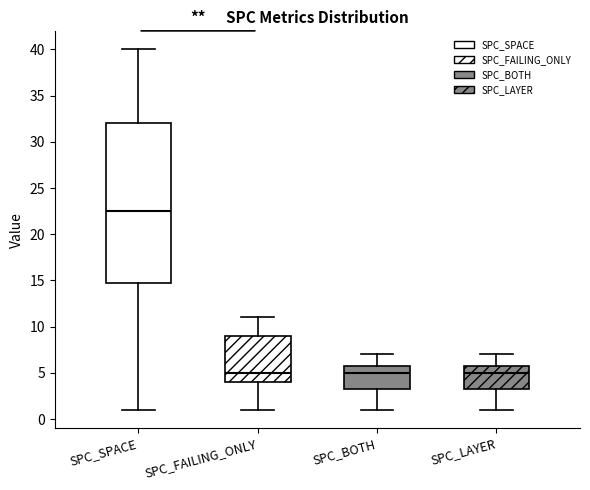

Which box is the tallest, from its lower edge to its upper edge?

SPC_SPACE